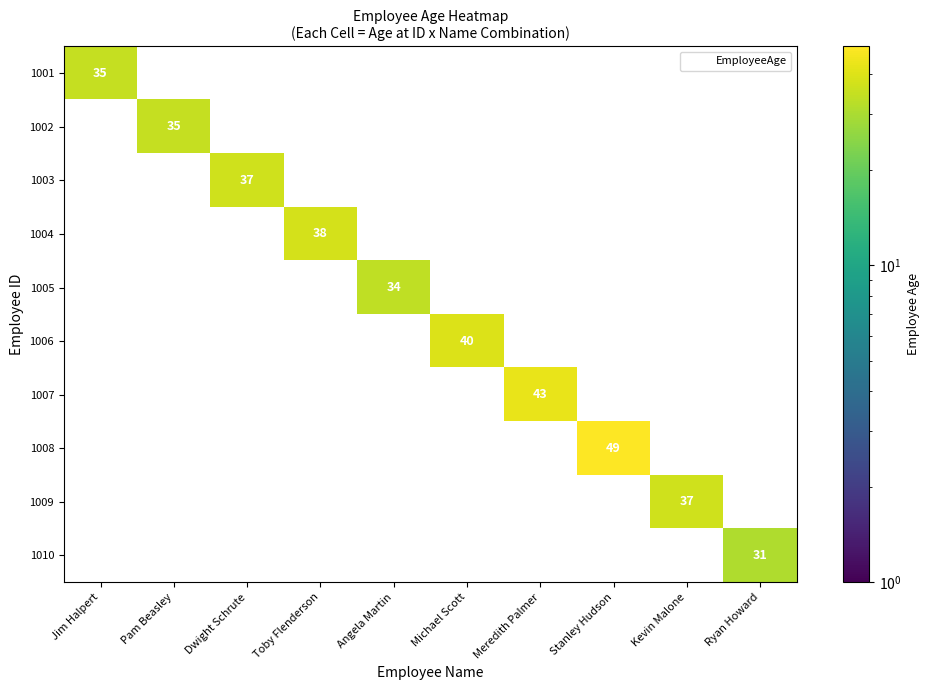

List the series in order of their peak value, highest first.

1008, 1007, 1006, 1004, 1003, 1009, 1001, 1002, 1005, 1010